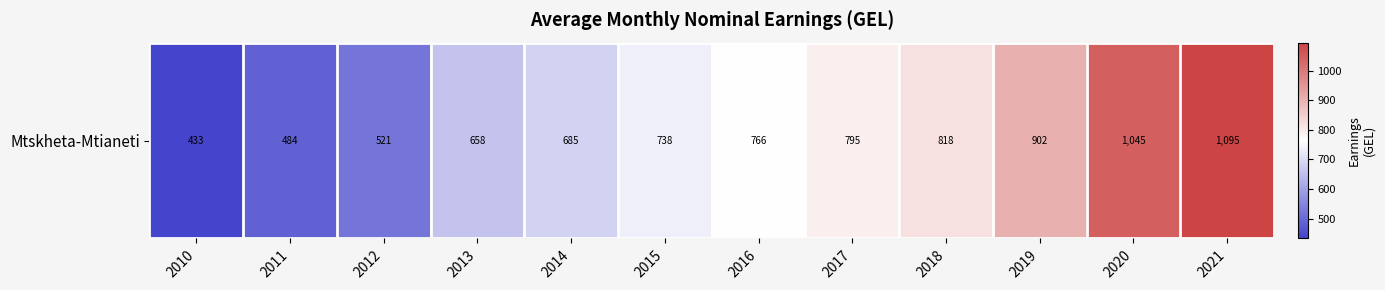

What is the difference between the values at 2021 and 2010?

662.9